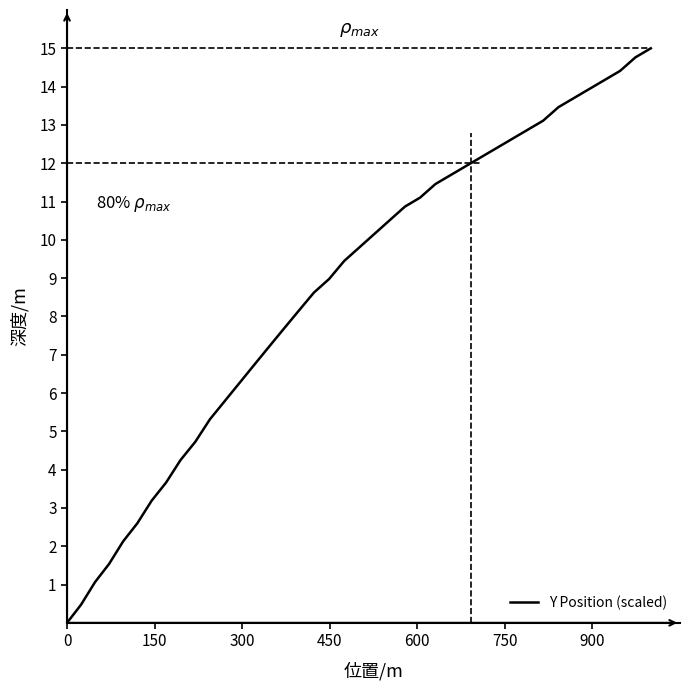

What is the maximum value shown in the chart?

15.0